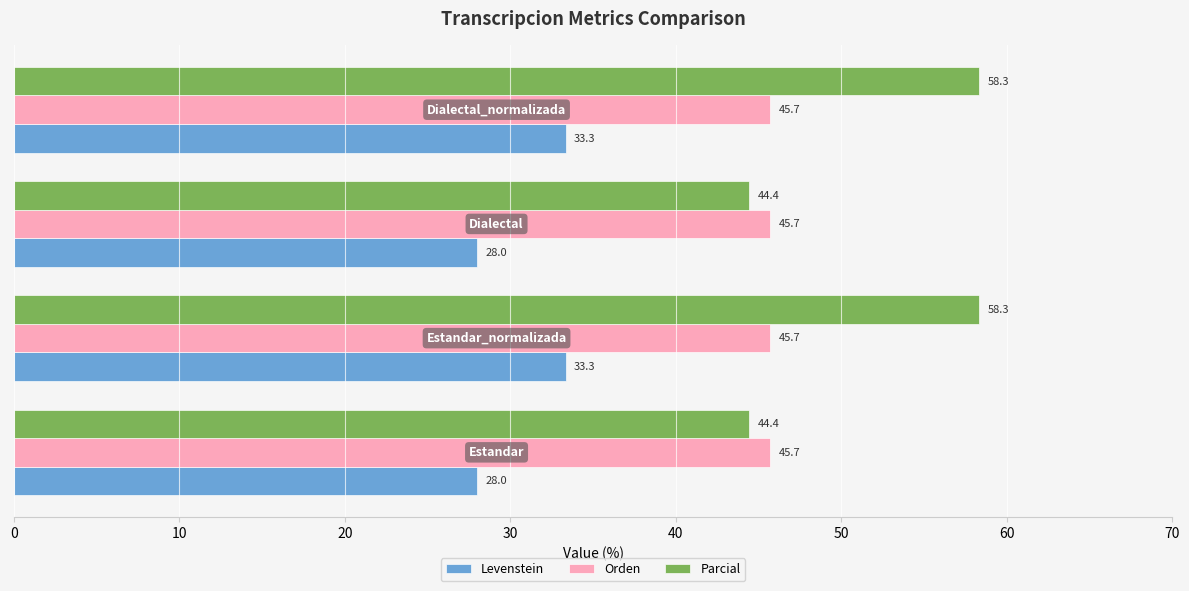

What is the difference between the second highest and second lowest values in the Parcial series?

13.9